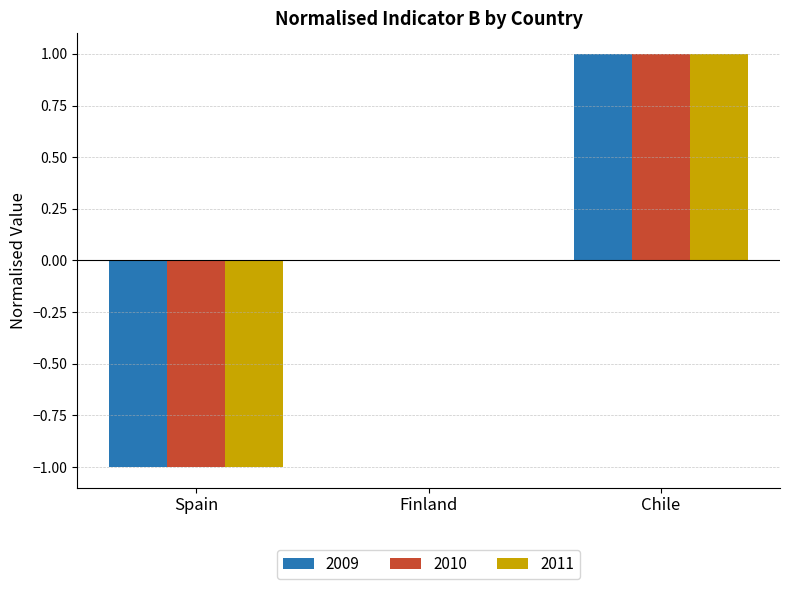

The 2010 series shows 0 at Finland. True or false?

True